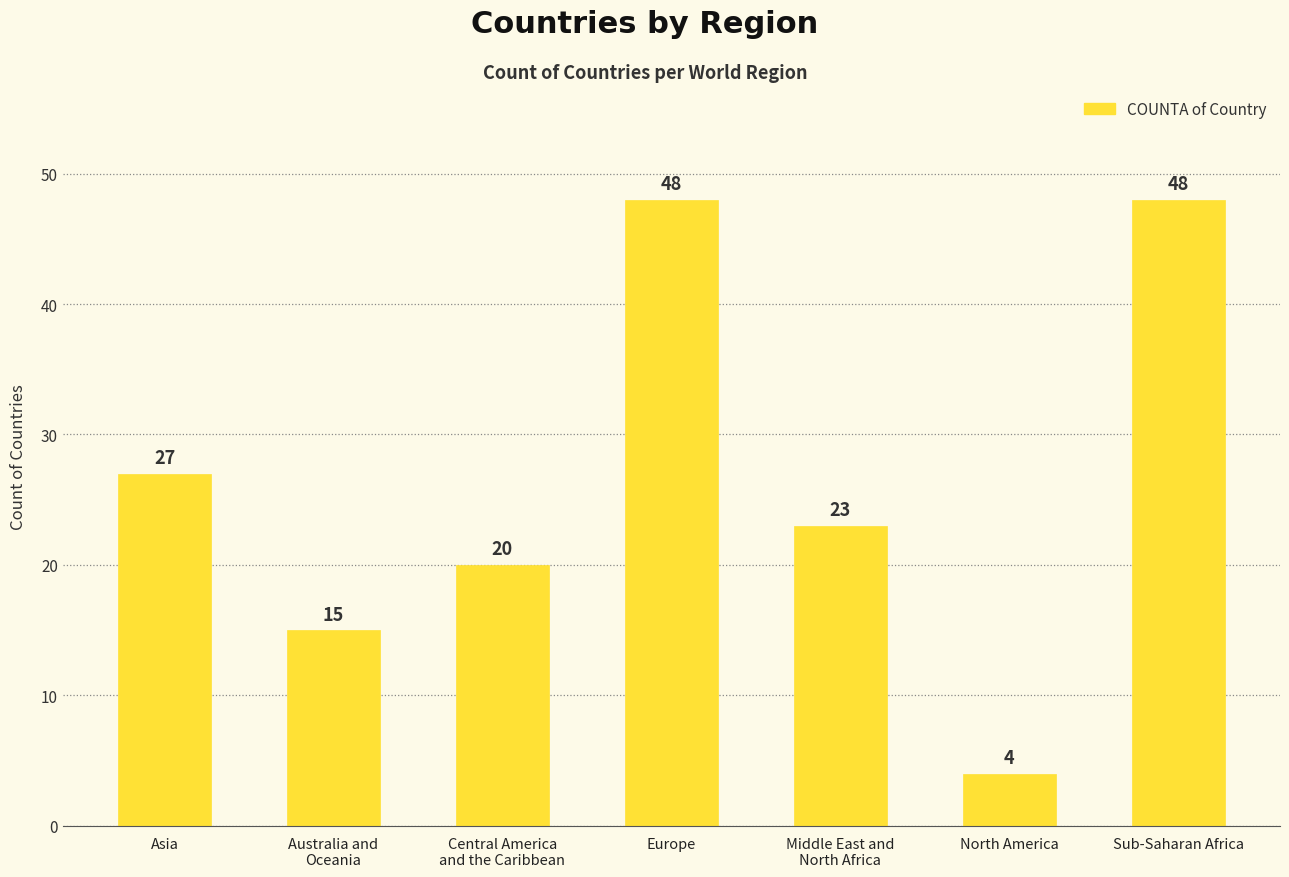

How many series are shown in this chart?

1